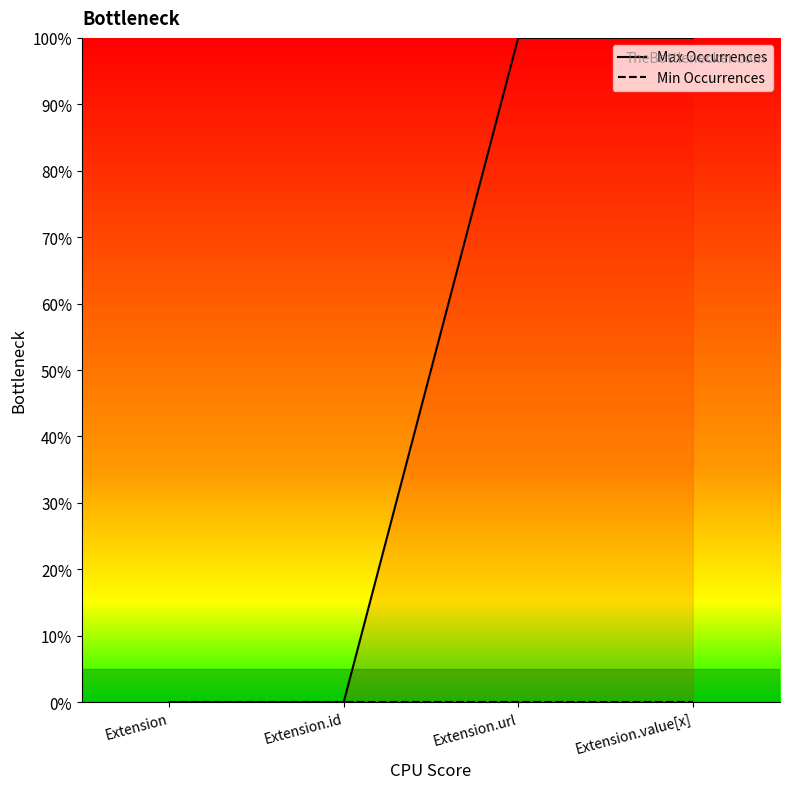

True or false: there are more than 1 points higher than both neighbors.

False